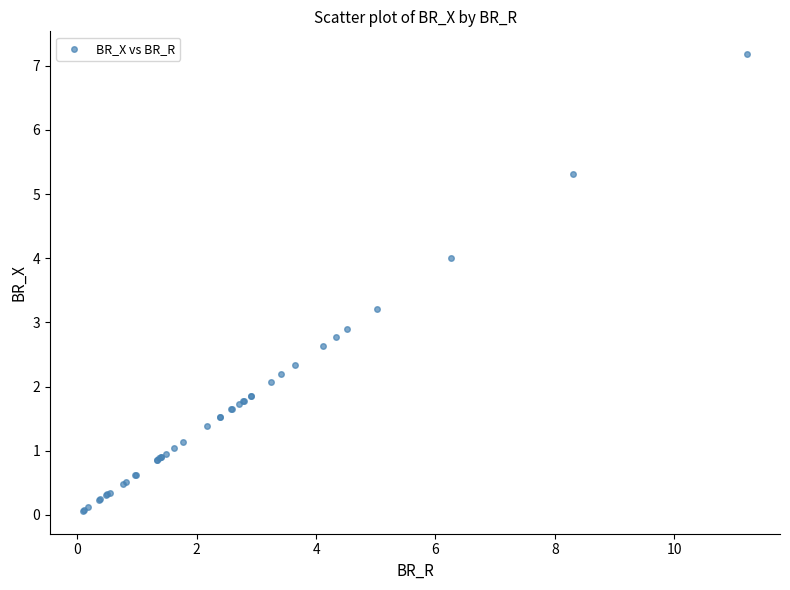

What Y value in the scatter plot is closest to 3?

2.9